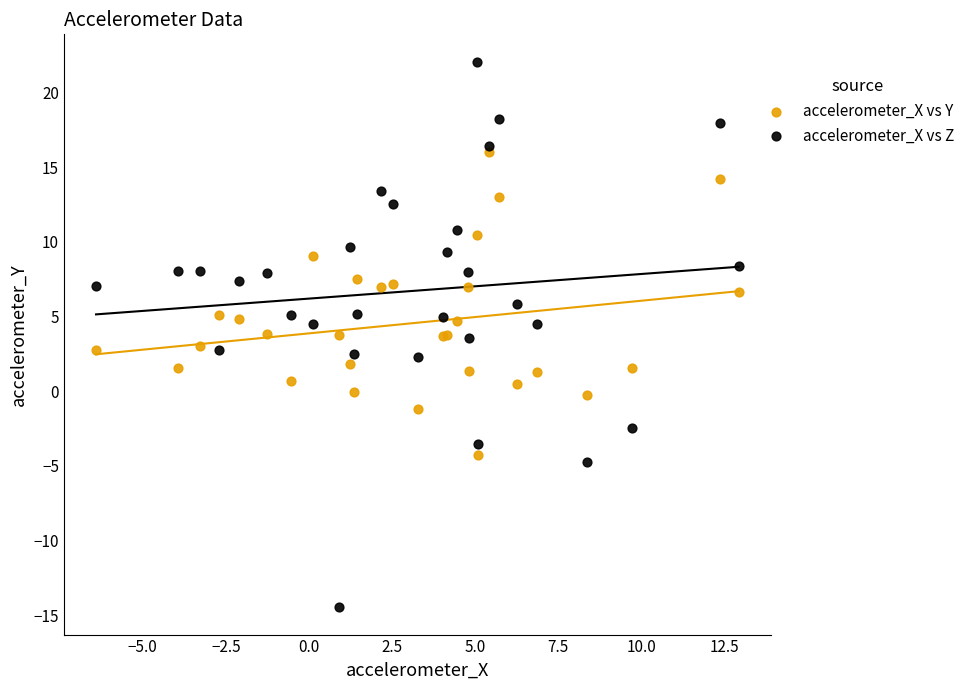

Which series reaches the minimum Y coordinate?

accelerometer_X vs Z